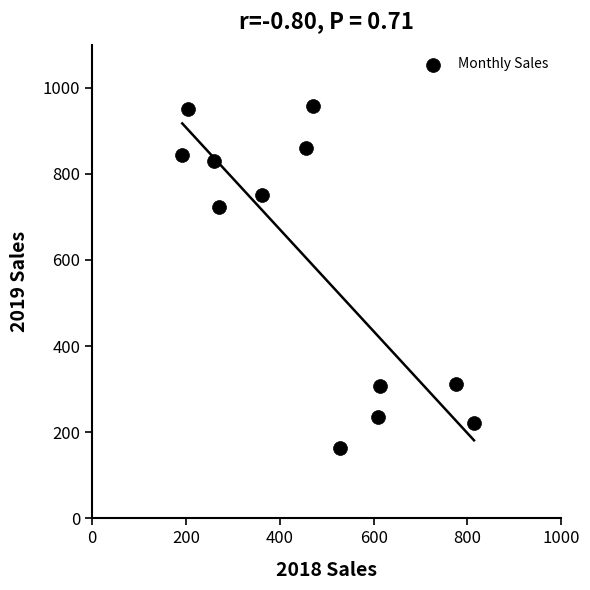

What is the range of X values (max minus min)?

622